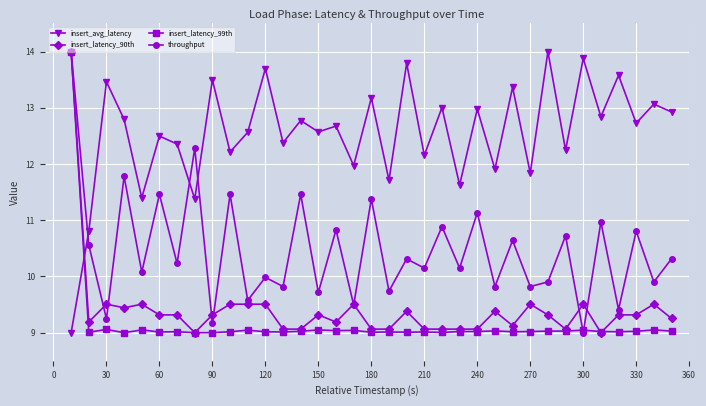

True or false: insert_latency_99th has more than 2 interior local peaks.

True